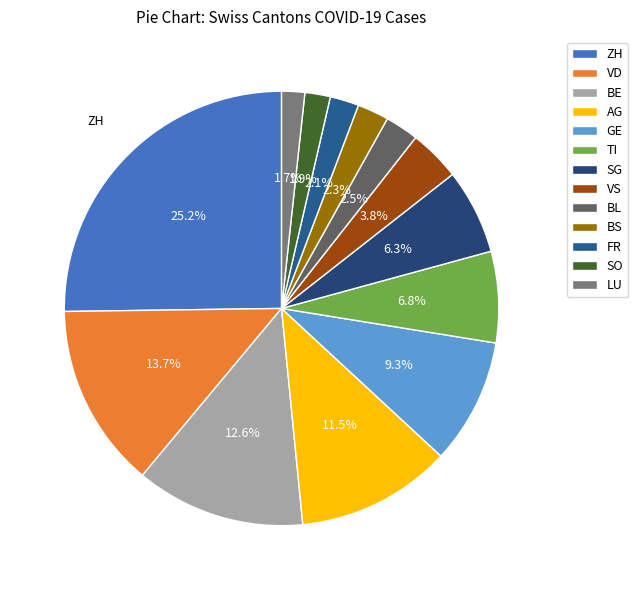

Count the number of slices in the pie.

13